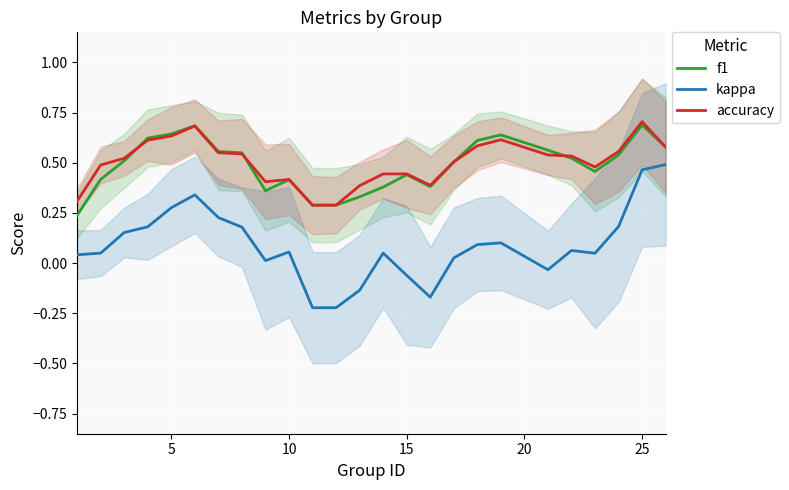

True or false: kappa has a value of 0.1 at 5.

False